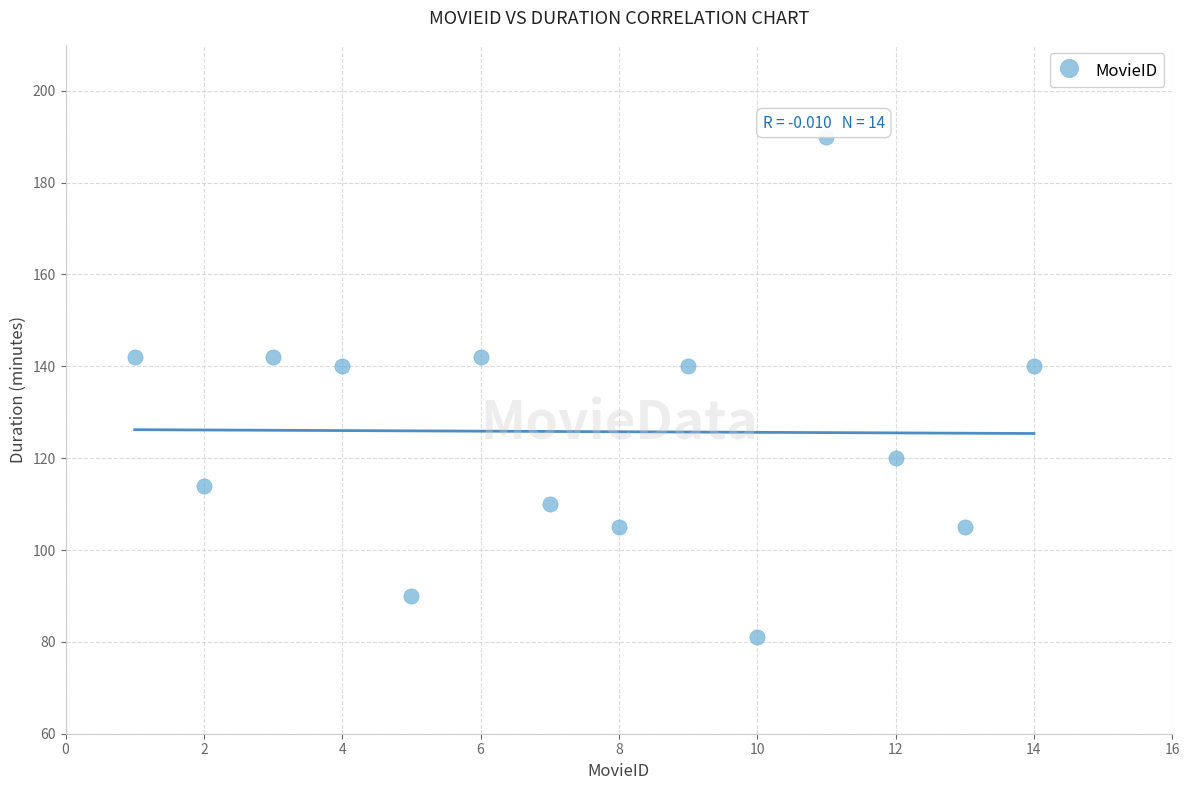

What is the range of Y values (max minus min)?

109